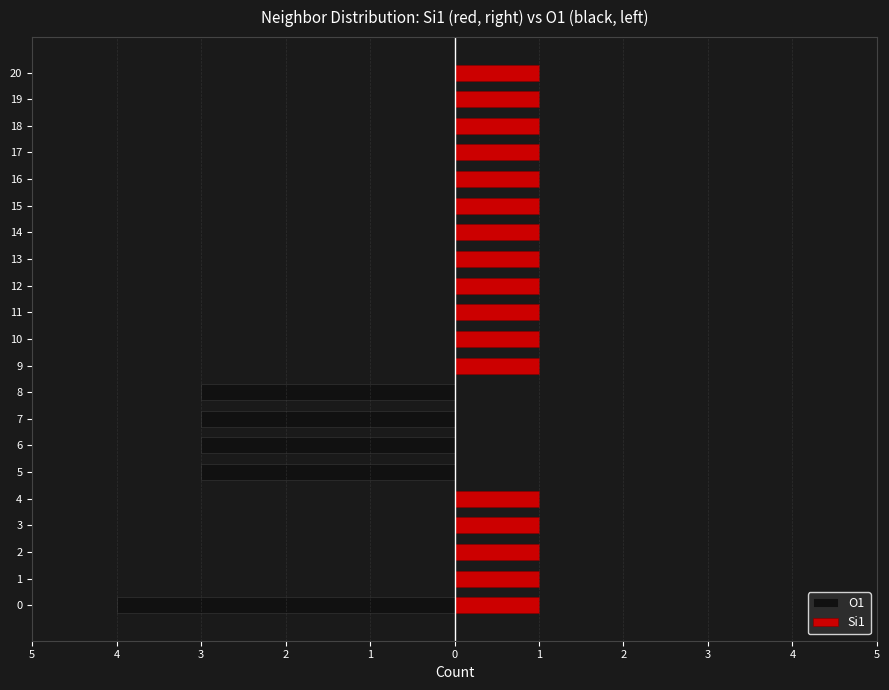

What is the minimum value shown in the chart?

-4